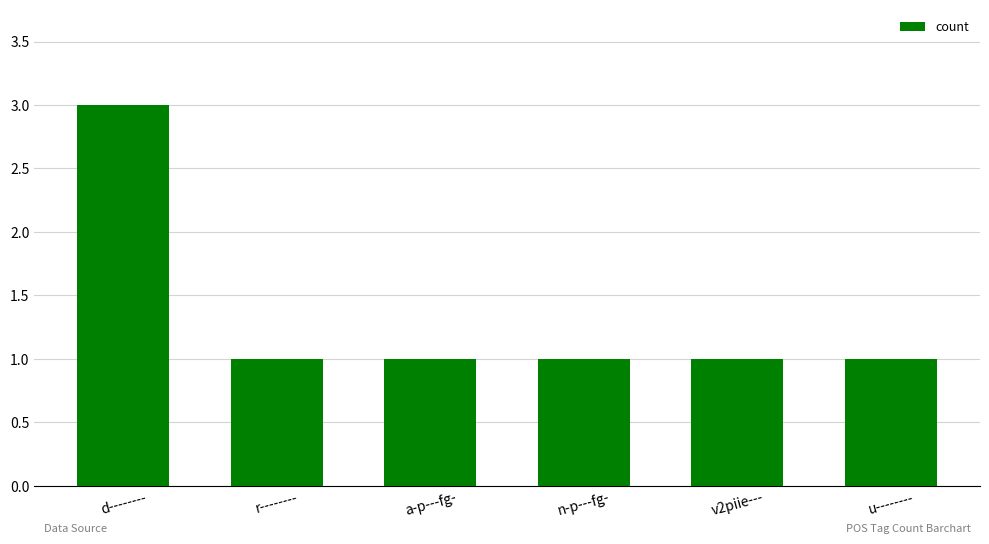

How many bars are there in total?

6